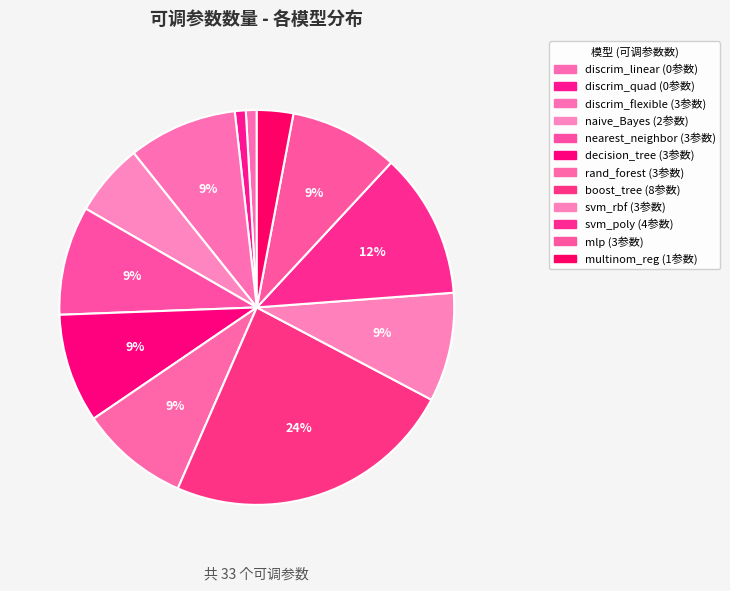

Count the number of slices in the pie.

12